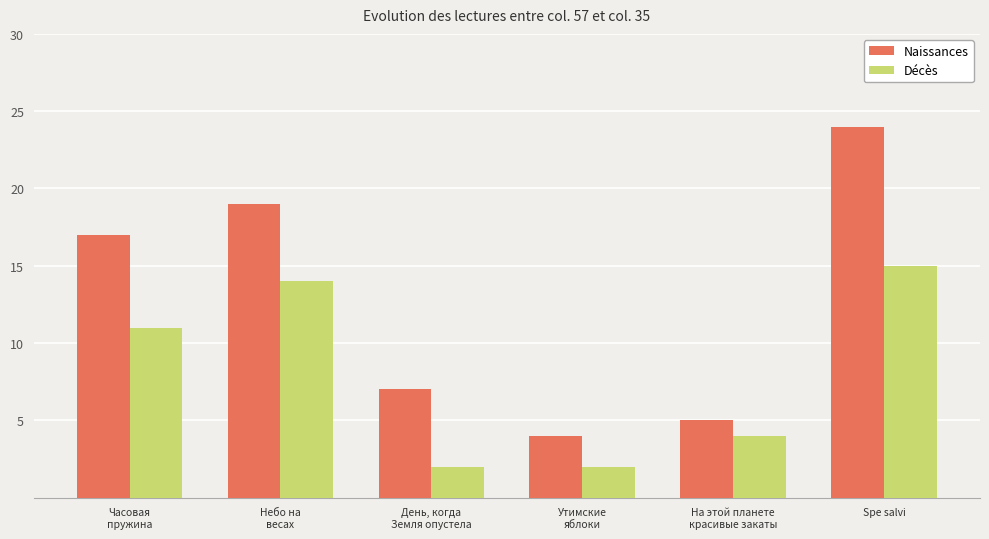

Rank the series by their maximum value, from highest to lowest.

Naissances, Décès